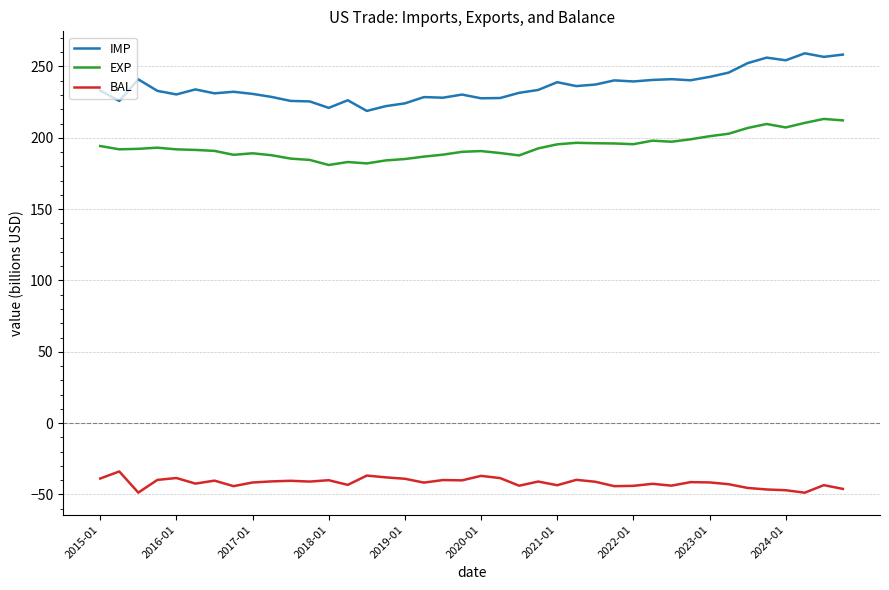

True or false: IMP and BAL intersect in this chart.

False